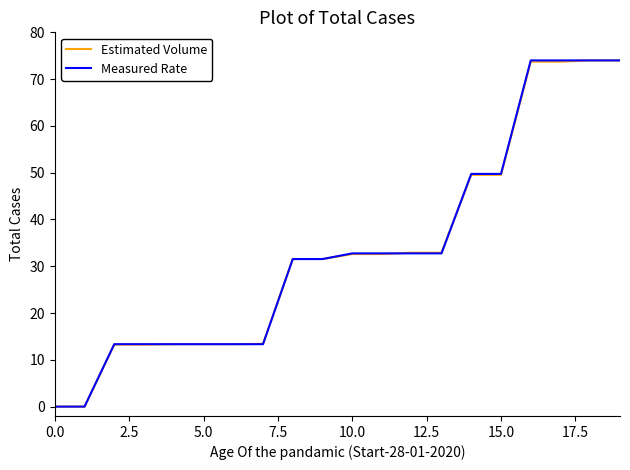

What is the maximum value shown in the chart?

74.0